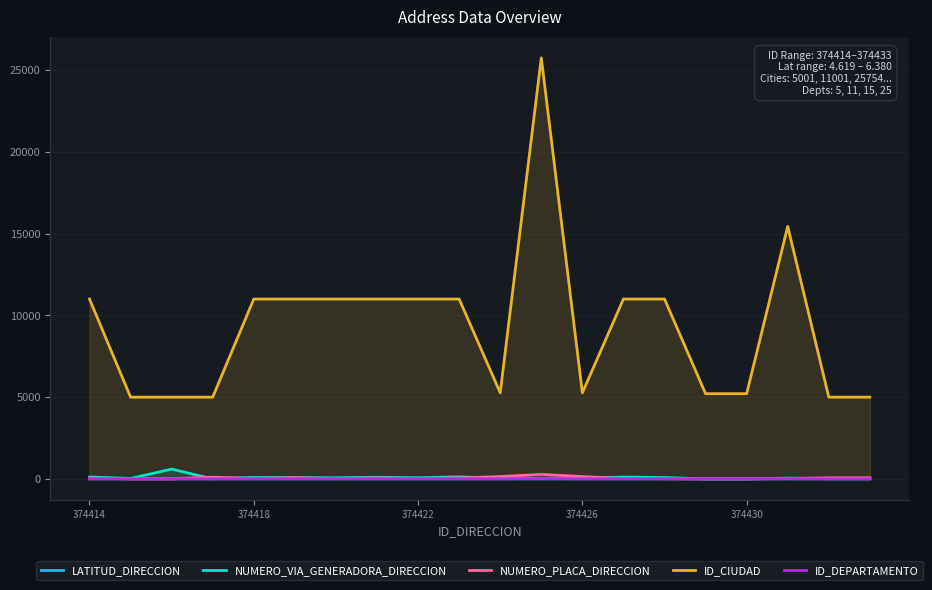

In NUMERO_VIA_GENERADORA_DIRECCION, how many points are lower than both neighbors (excluding endpoints)?

5